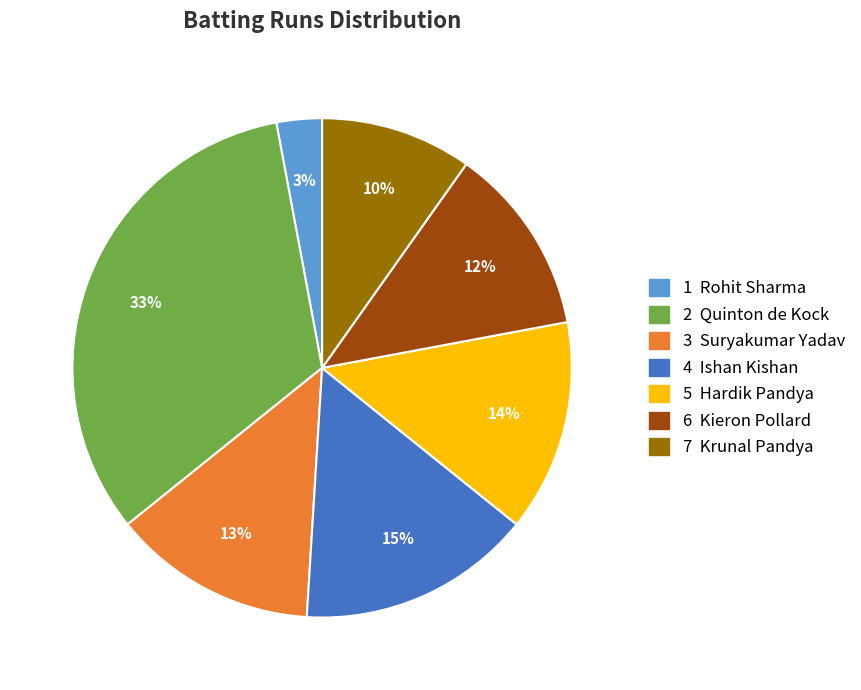

Does any single category account for the majority?

No